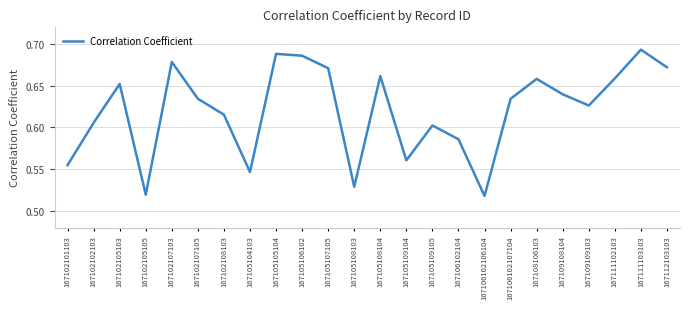

How many lines are shown in the chart?

1